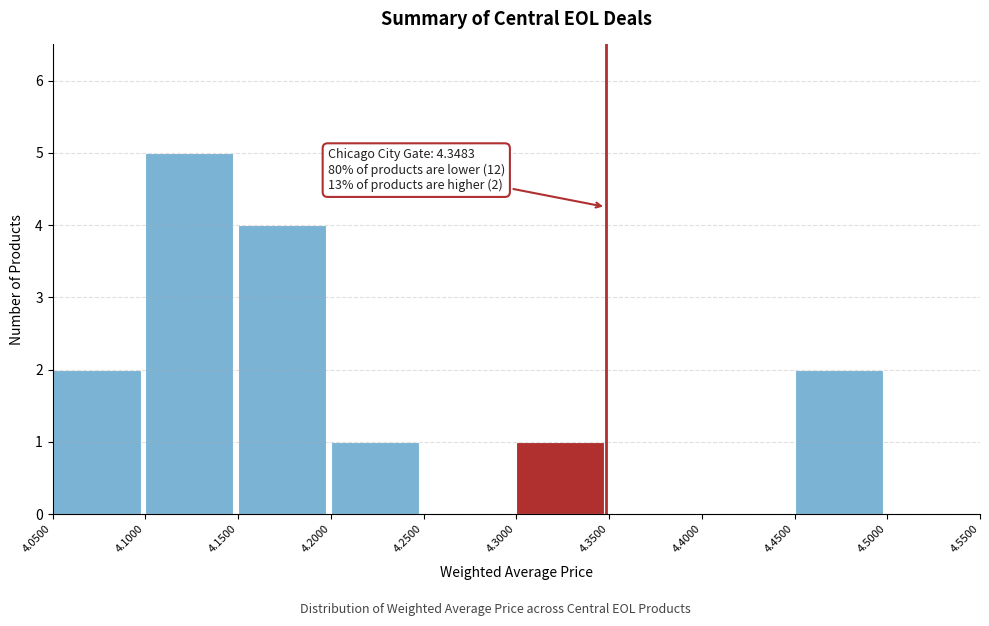

Which range on the x-axis has the tallest bar?

4.1000 to 4.1500